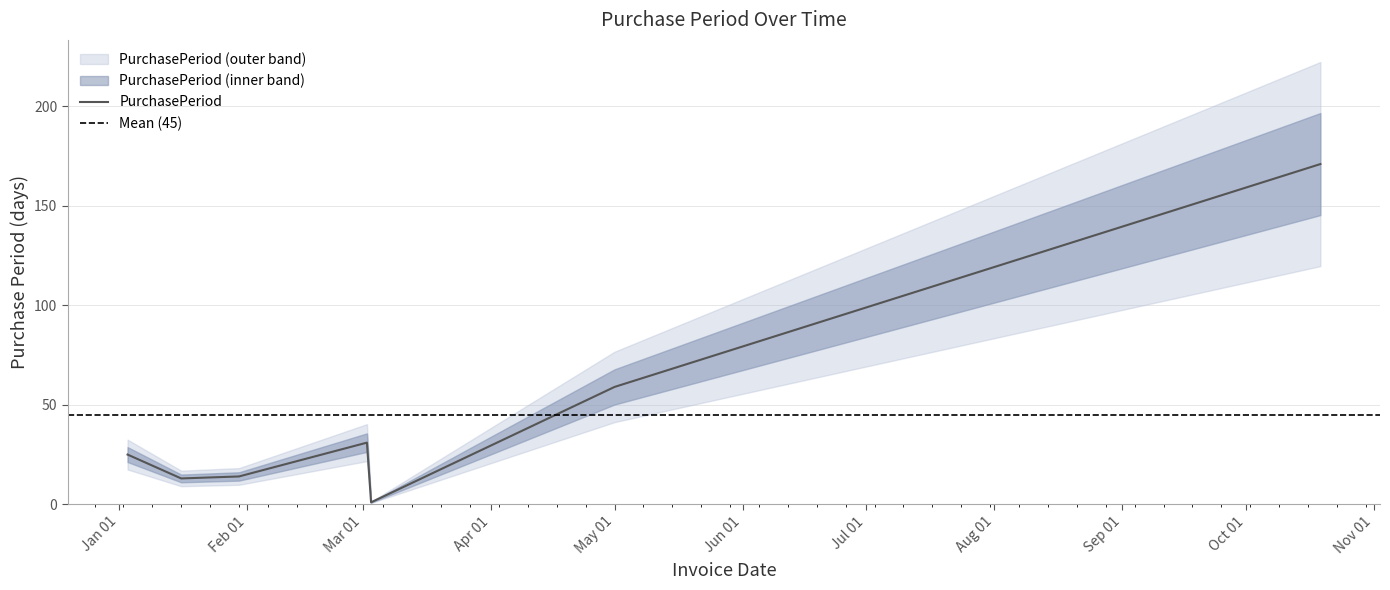

What value does the data have at 2017-03-02, to the nearest 10?

30